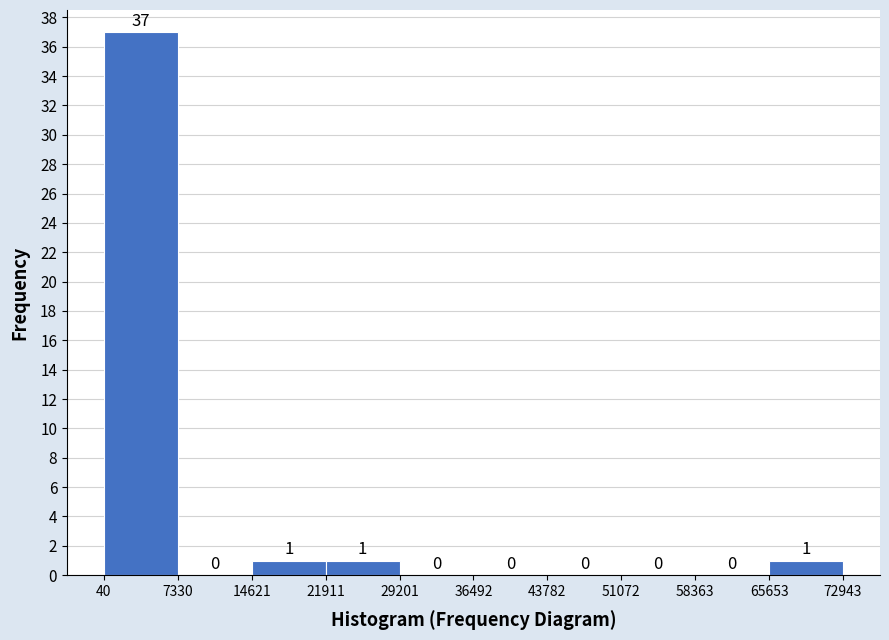

Reading left to right, transcribe this chart: for each bar, give the range it covers on the x-axis and its height.

40 to 7330: 37
7330 to 14621: 0
14621 to 21911: 1
21911 to 29201: 1
29201 to 36492: 0
36492 to 43782: 0
43782 to 51072: 0
51072 to 58363: 0
58363 to 65653: 0
65653 to 72943: 1